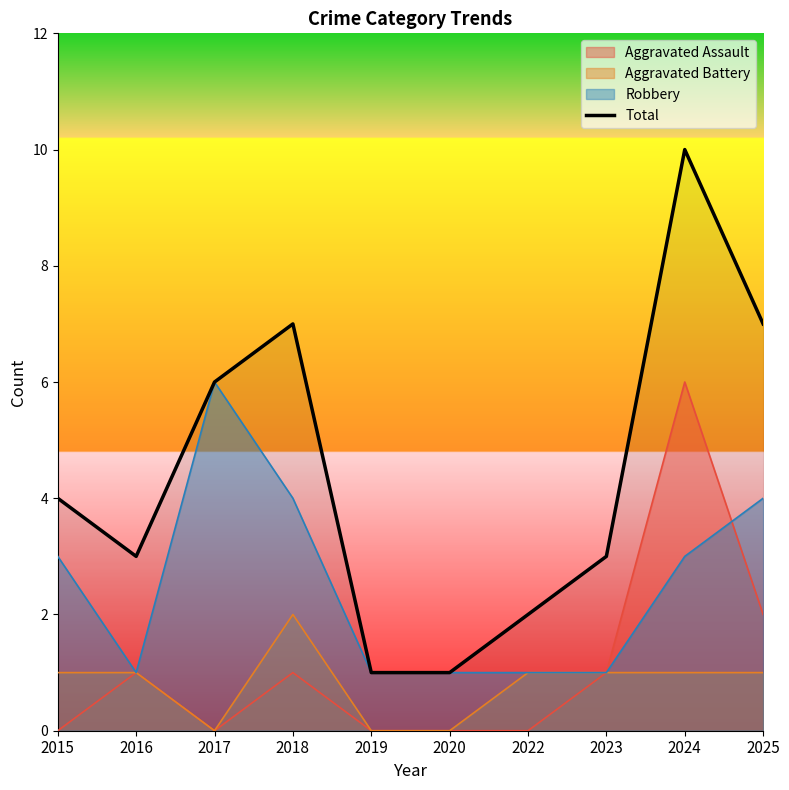

What is the difference between the values at 2024 and 2016?

7